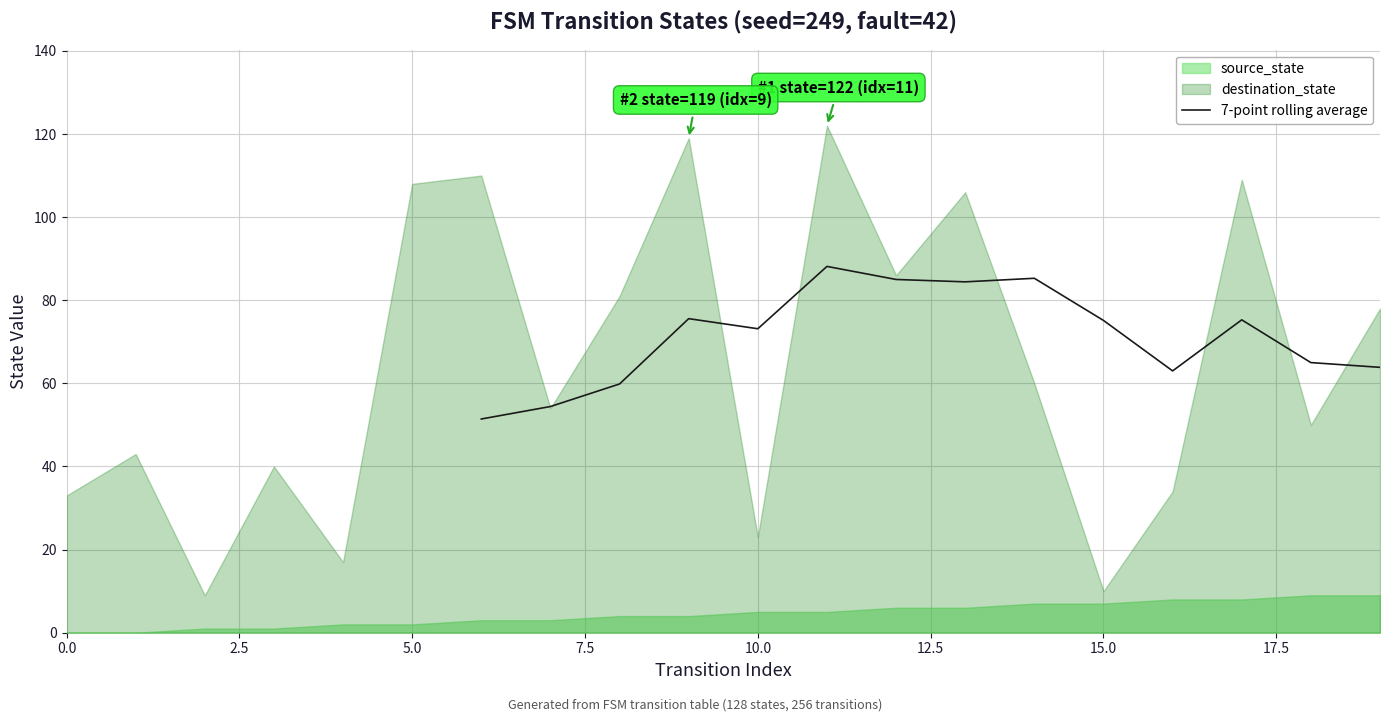

What is the difference between the maximum and second lowest values?

33.7